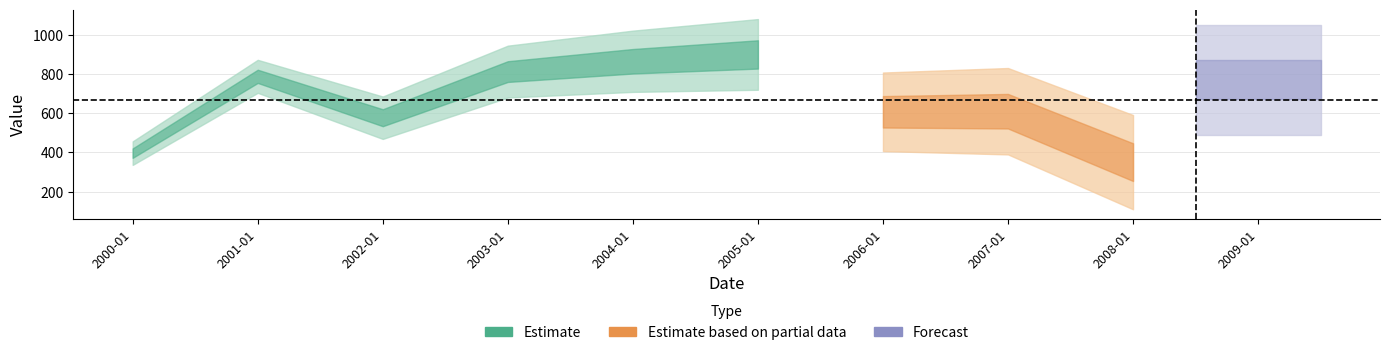

How many data points are less than 770?

5